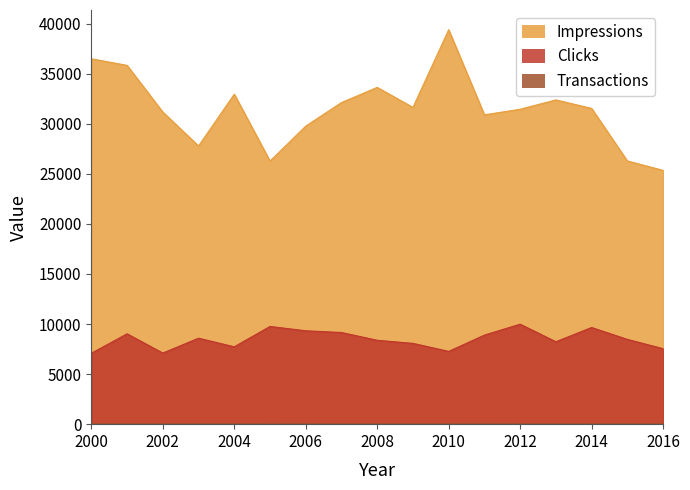

What is the total value across all series at 2013?

40647